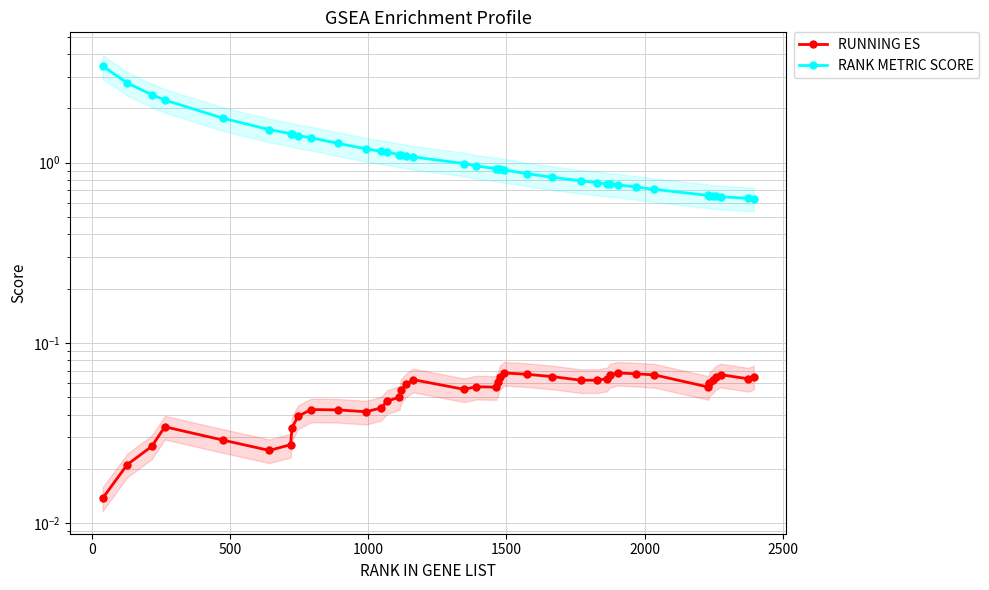

Which series has the largest total across all categories?

RANK METRIC SCORE